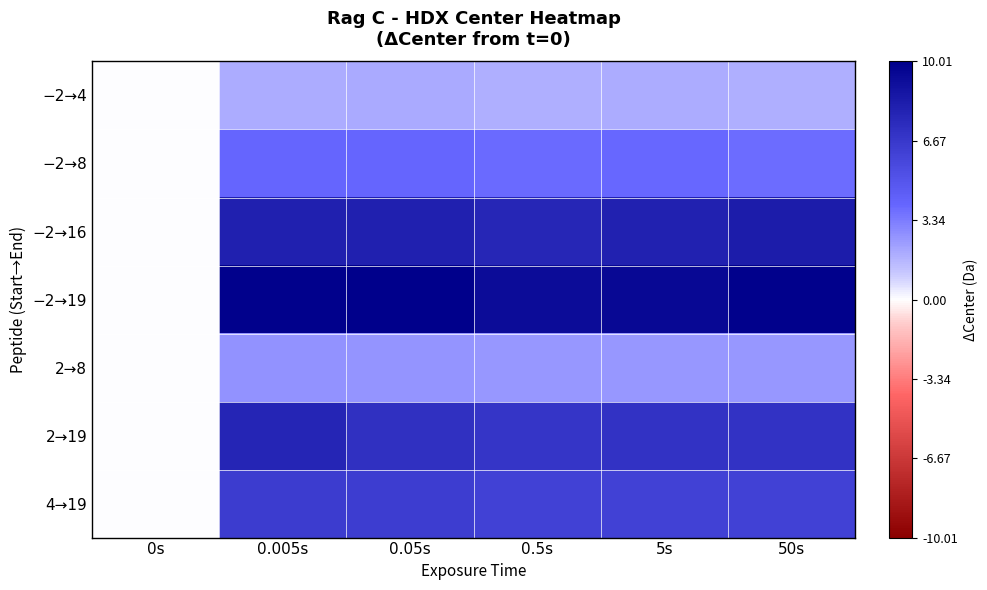

Reading right to left, what are all the values shown in this chart?

−2→4: 50s=1.9	5s=1.9	0.5s=1.9	0.05s=2.0	0.005s=1.9	0s=0.0
−2→8: 50s=3.8	5s=4.0	0.5s=3.9	0.05s=4.1	0.005s=4.0	0s=0.0
−2→16: 50s=8.4	5s=8.0	0.5s=7.7	0.05s=8.1	0.005s=8.1	0s=0.0
−2→19: 50s=9.9	5s=9.5	0.5s=9.3	0.05s=10.0	0.005s=9.9	0s=0.0
2→8: 50s=2.6	5s=2.6	0.5s=2.6	0.05s=2.6	0.005s=2.7	0s=0.0
2→19: 50s=7.0	5s=7.0	0.5s=6.8	0.05s=7.2	0.005s=7.8	0s=0.0
4→19: 50s=6.1	5s=6.1	0.5s=6.1	0.05s=6.4	0.005s=6.4	0s=0.0